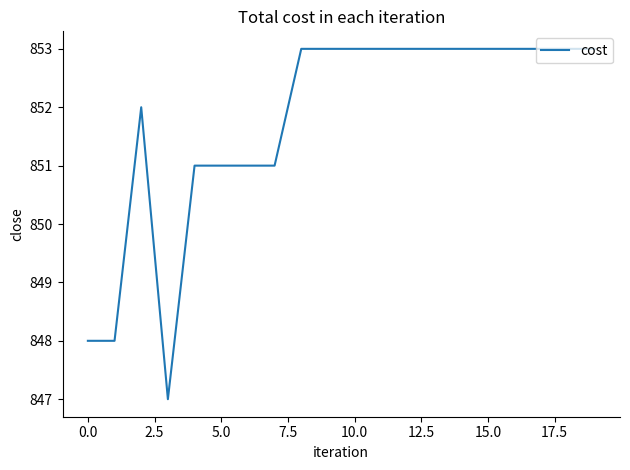

What is the minimum value shown in the chart?

847